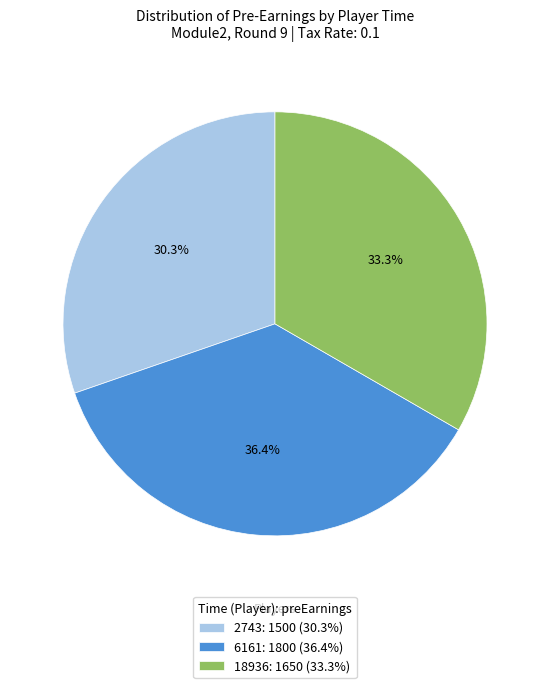

To the nearest percent, what portion does 18936 represent?

33%